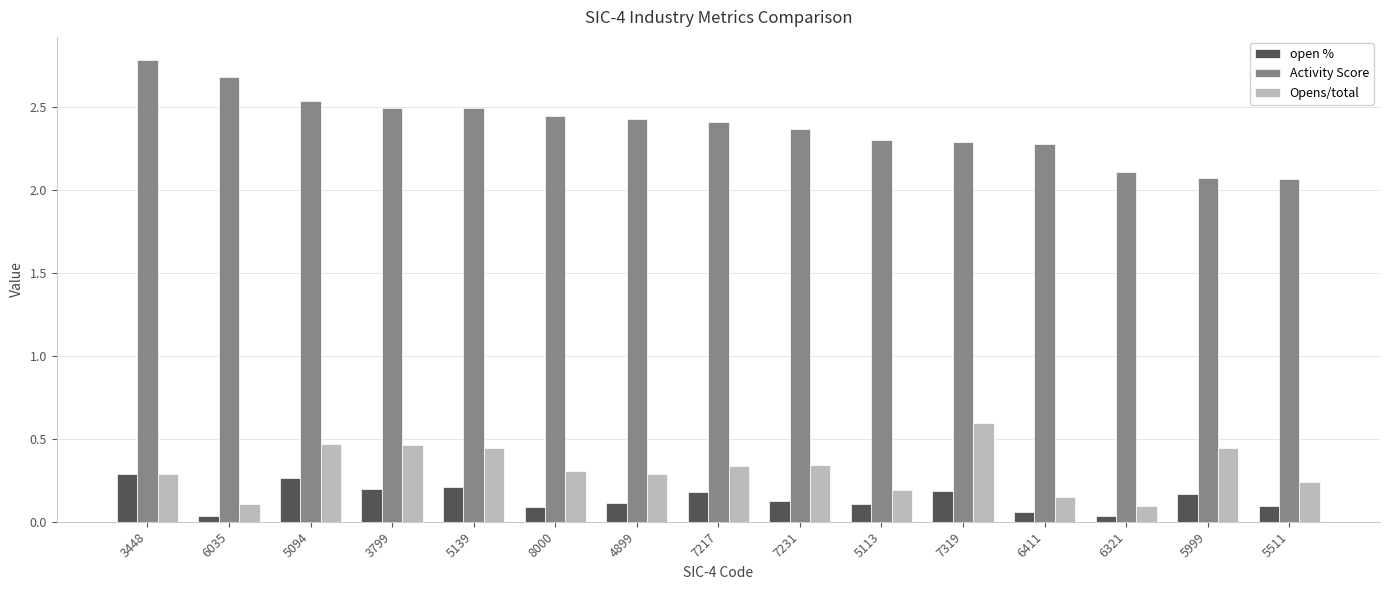

What is the difference between the maximum and minimum values in the Activity Score series?

0.7